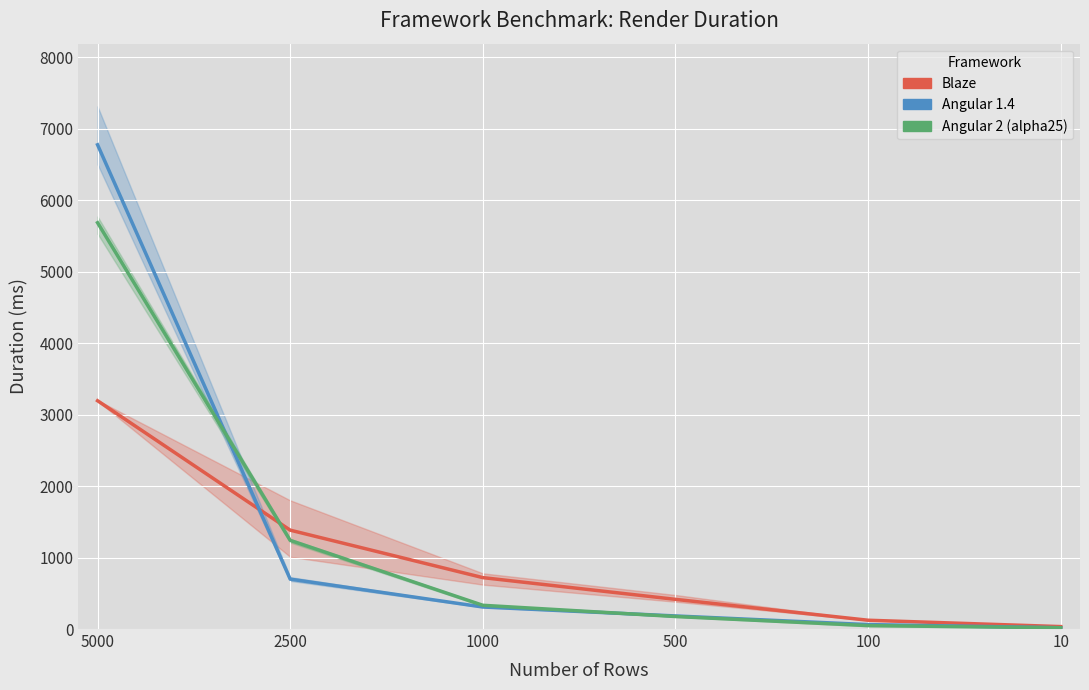

What are all the series names shown in the legend?

Blaze, Angular 1.4, Angular 2 (alpha25)